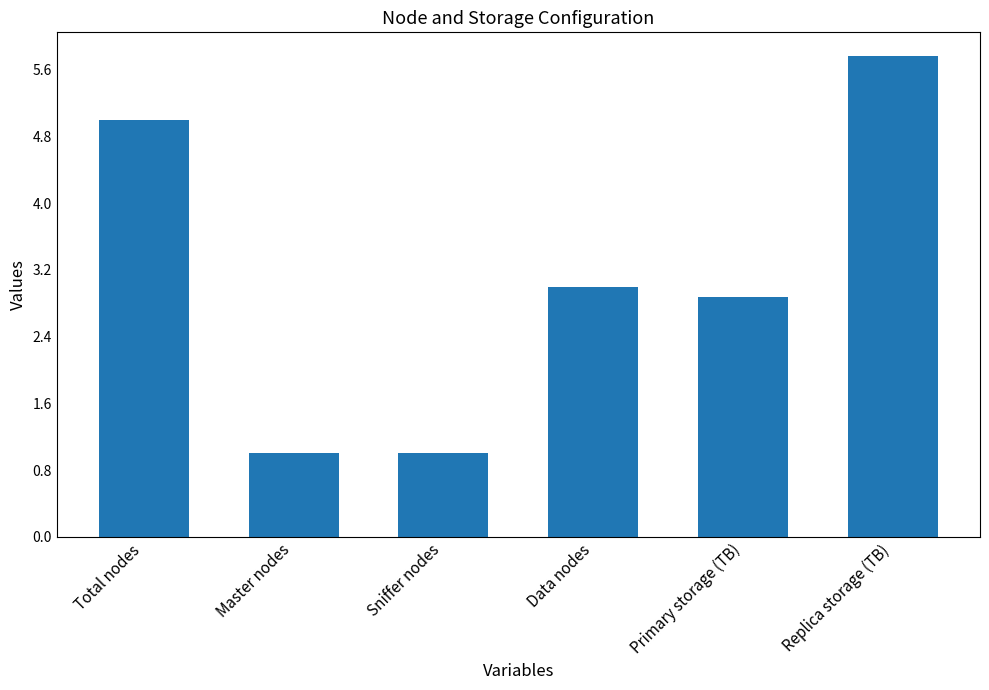

Reading left to right, extract all data points from this chart.

Total nodes=5.0	Master nodes=1.0	Sniffer nodes=1.0	Data nodes=3.0	Primary storage (TB)=2.9	Replica storage (TB)=5.8